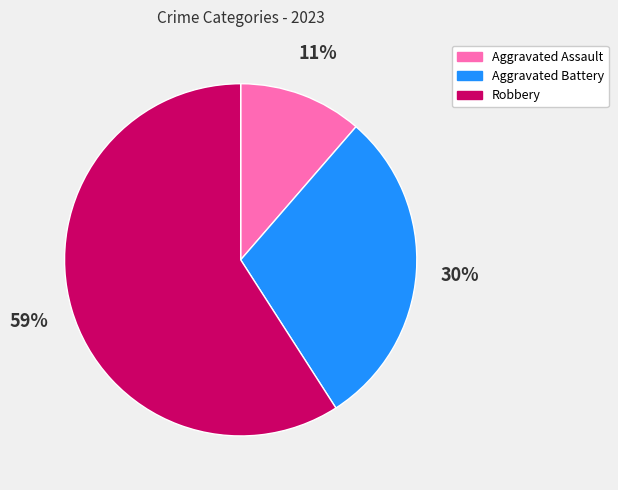

Rank the categories by value from highest to lowest.

Robbery, Aggravated Battery, Aggravated Assault